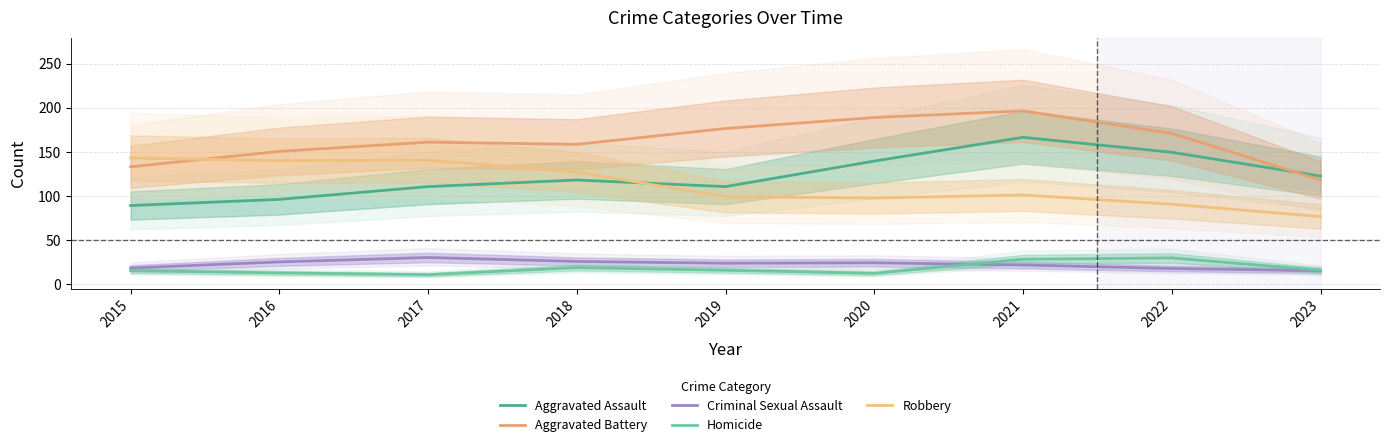

What are all the series names shown in the legend?

Aggravated Assault, Aggravated Battery, Criminal Sexual Assault, Homicide, Robbery